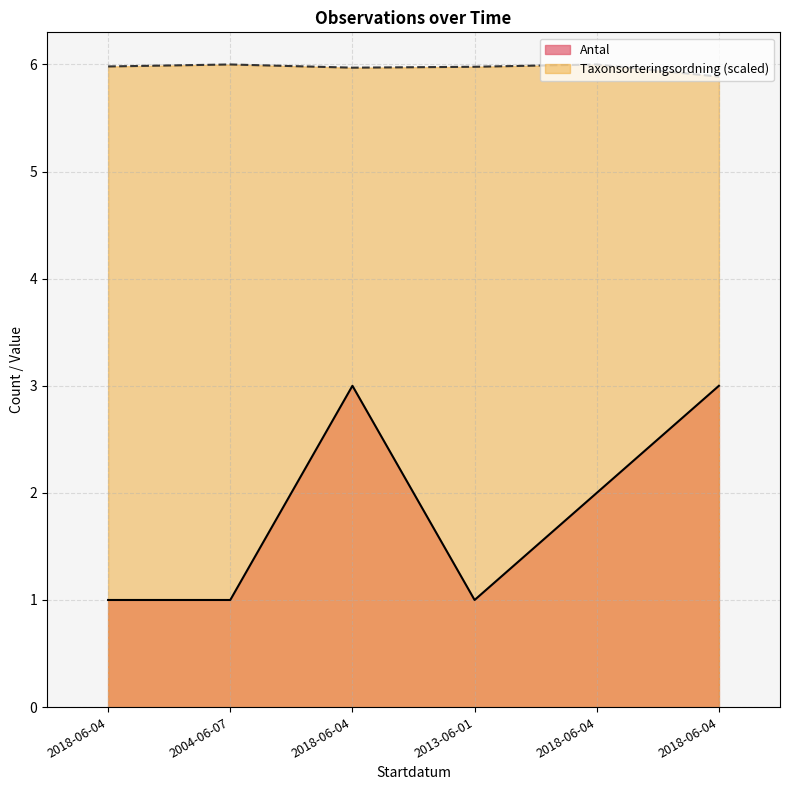

Reading right to left, what are all the values shown in this chart?

Antal: 3.0	2.0	1.0	3.0	1.0	1.0
Taxonsorteringsordning: 5.9	6.0	6.0	6.0	6.0	6.0